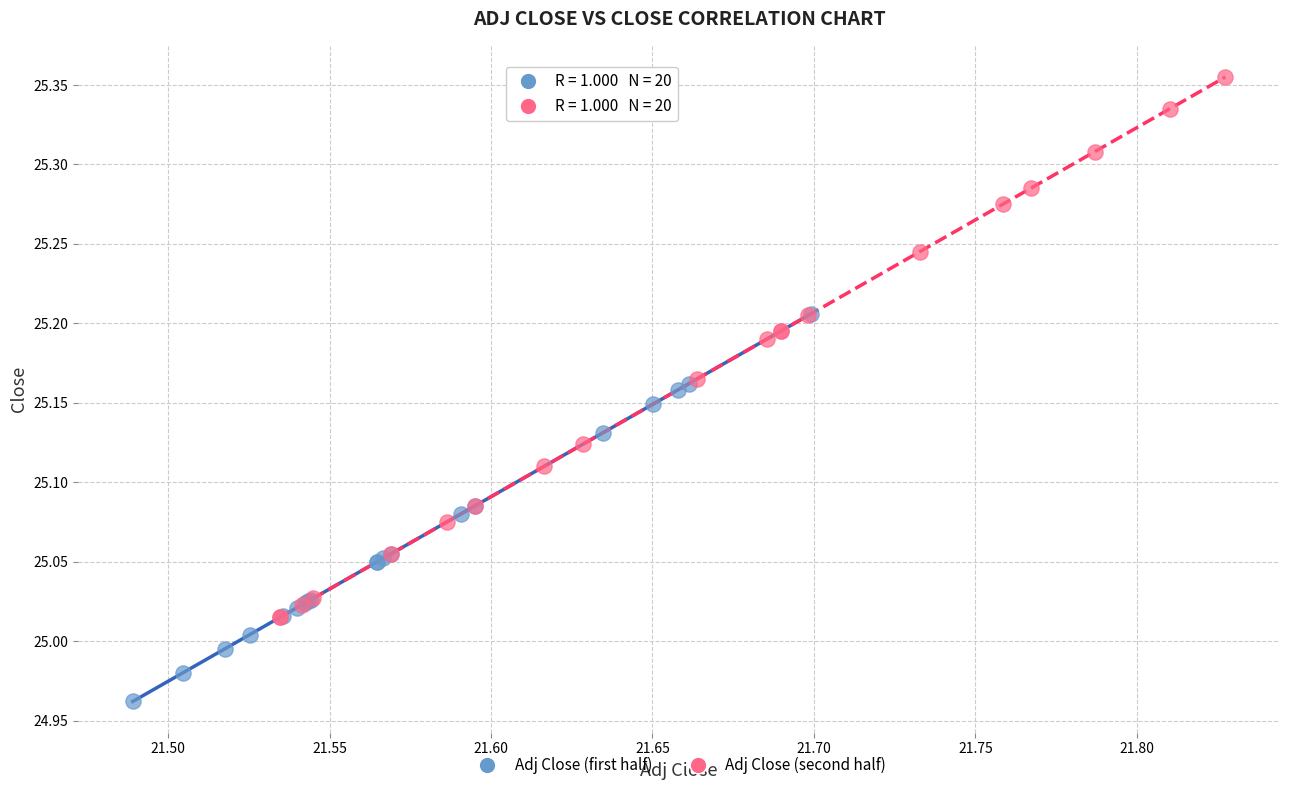

Which series contains the highest Y value?

Adj Close (second half)